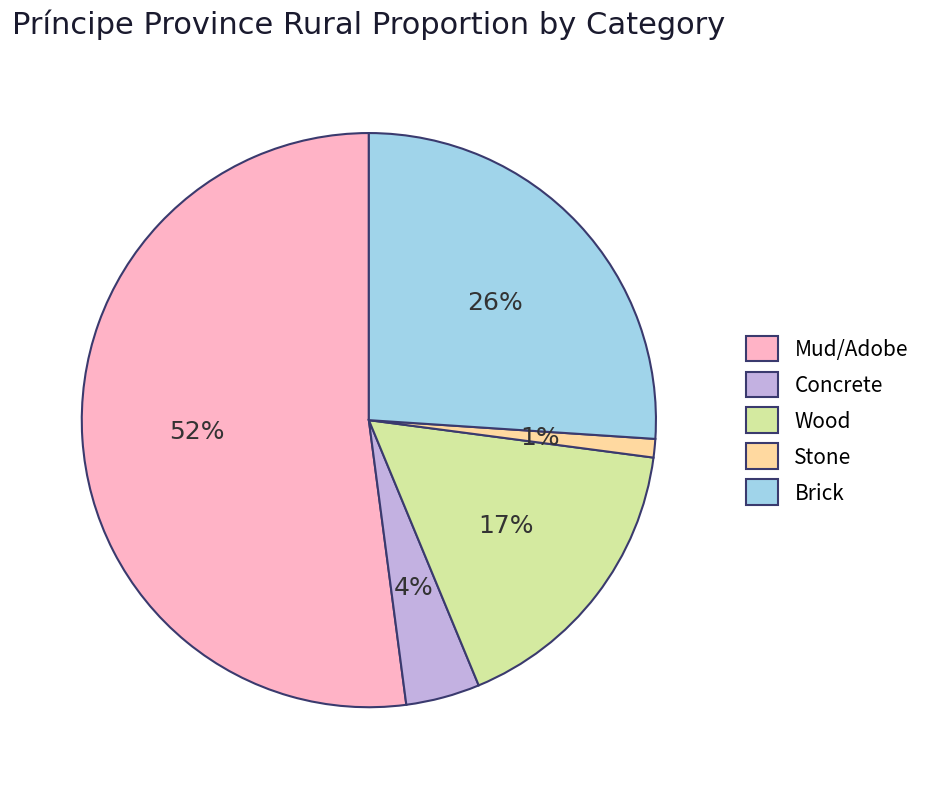

Which category has the biggest portion of the pie?

Mud/Adobe